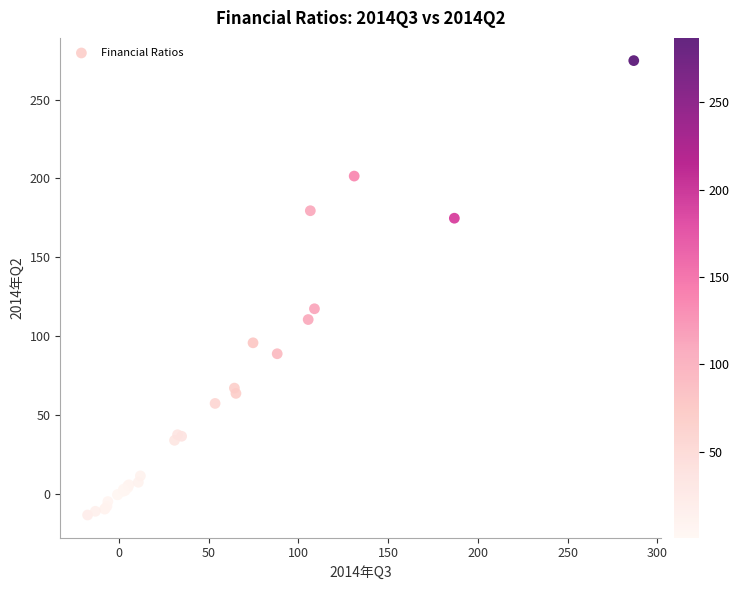

What Y value in the scatter plot is closest to 130?

117.3